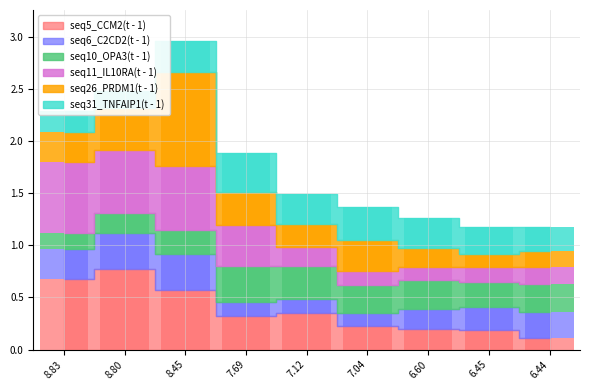

Reading left to right, what are all the values shown in this chart?

seq5_CCM2(t - 1): 0.7	0.8	0.6	0.3	0.3	0.2	0.2	0.2	0.1
seq6_C2CD2(t - 1): 0.3	0.3	0.4	0.1	0.1	0.1	0.2	0.2	0.2
seq10_OPA3(t - 1): 0.2	0.2	0.2	0.3	0.3	0.3	0.3	0.2	0.3
seq11_IL10RA(t - 1): 0.7	0.6	0.6	0.4	0.2	0.1	0.1	0.1	0.2
seq26_PRDM1(t - 1): 0.3	0.4	0.9	0.3	0.2	0.3	0.2	0.1	0.1
seq31_TNFAIP1(t - 1): 0.2	0.2	0.3	0.4	0.3	0.3	0.3	0.3	0.2